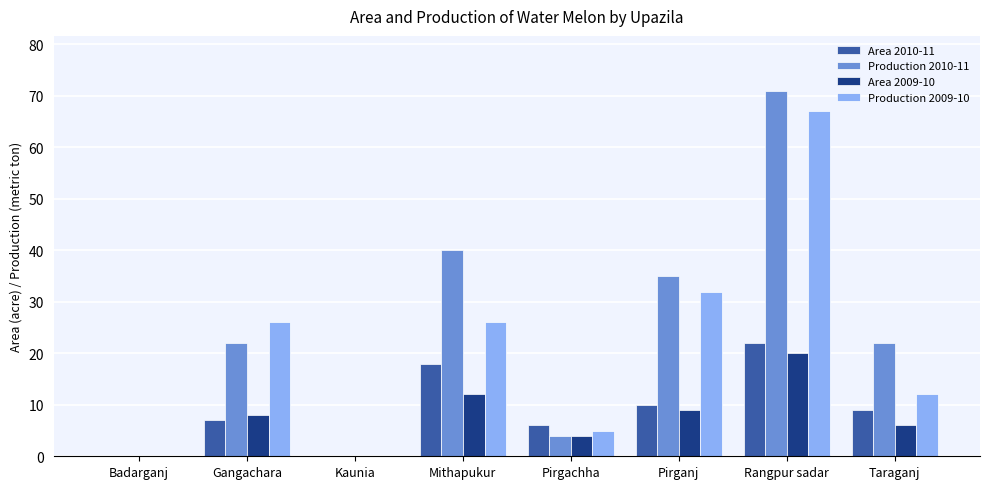

What is the maximum value shown in the chart?

71